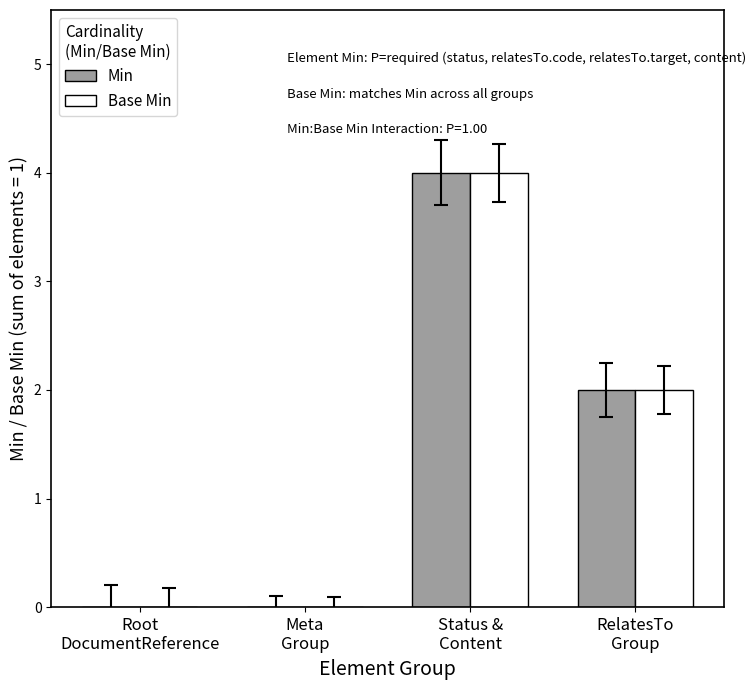

Reading left to right, transcribe all the data shown in this chart.

Min: 0	0	4	2
Base Min: 0	0	4	2